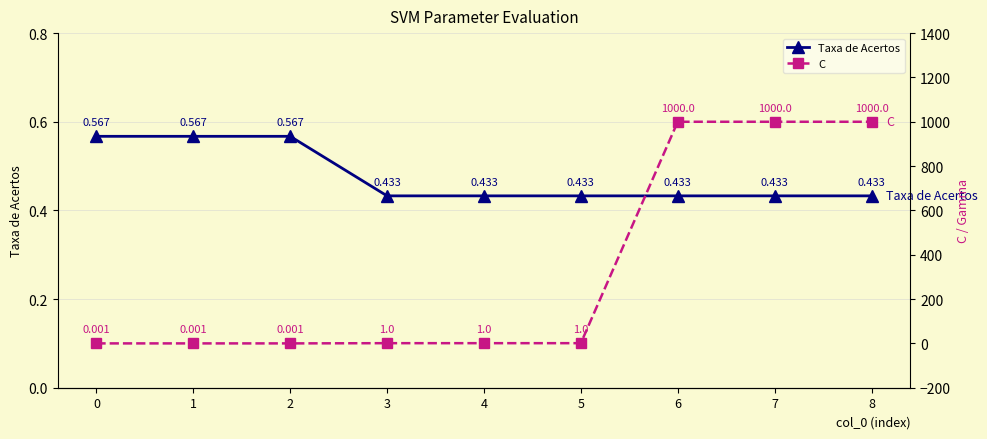

Which series has the largest total across all categories?

C